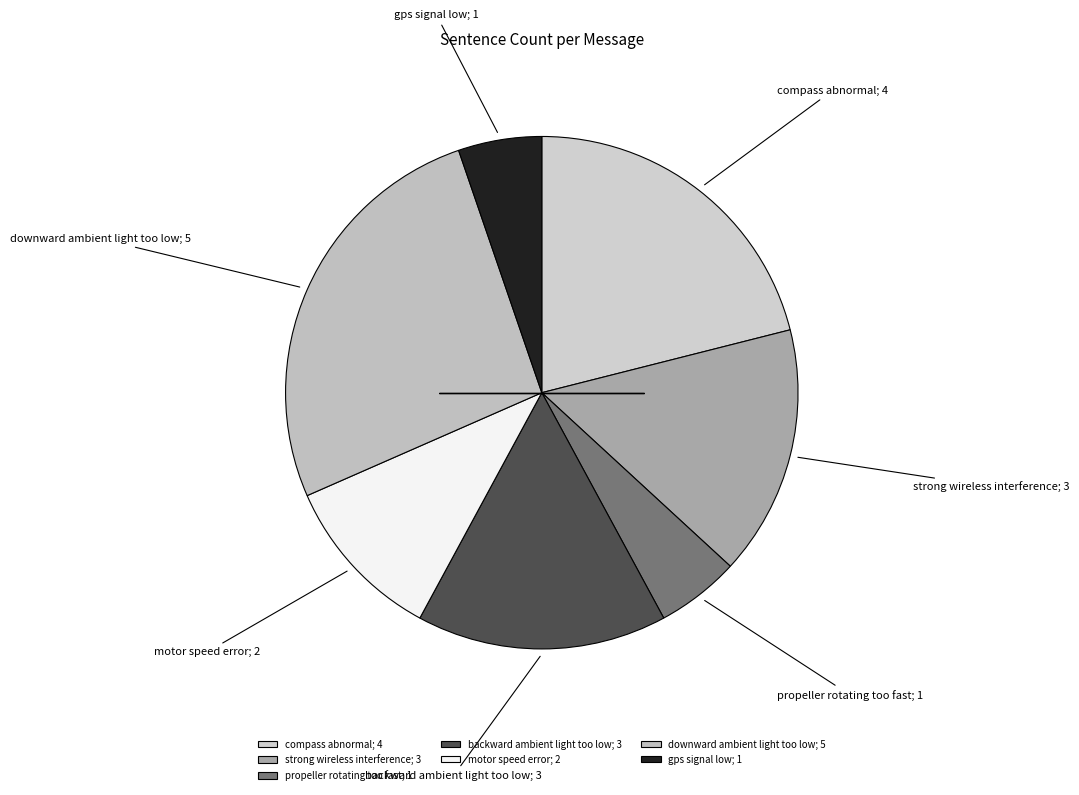

Count the number of slices in the pie.

7